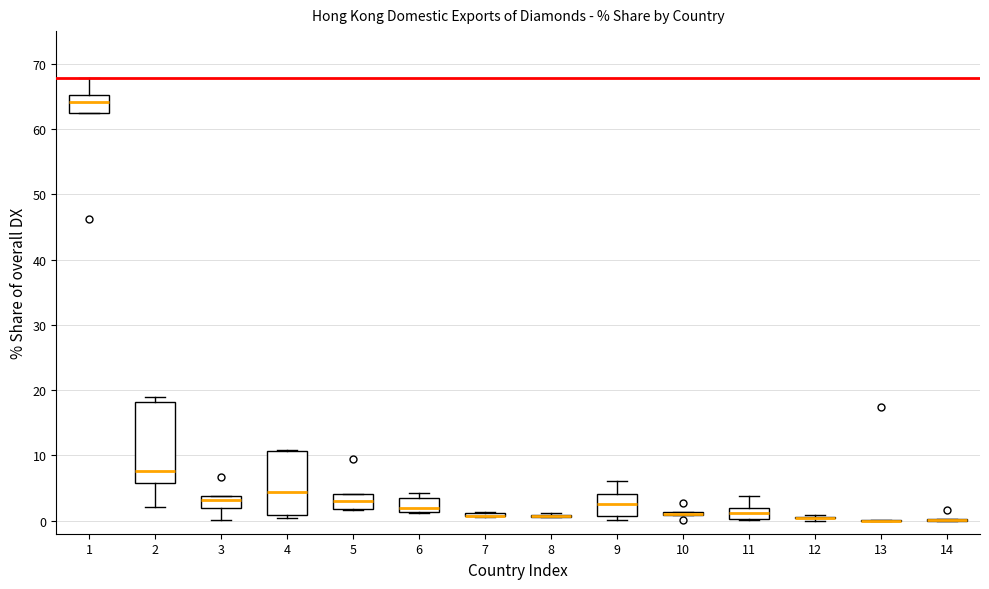

Reading left to right, transcribe this box plot: for each box, give where its median line is, the range the box spans, and where its two whiskers end, as read against the y-axis. The values are not printed on the chart, so give them approximately, as read against the axis.

1: median 64, box 62 to 65, whiskers 62 to 68
2: median 8, box 6 to 18, whiskers 2 to 19
3: median 3, box 2 to 4, whiskers 0 to 4
4: median 4, box 1 to 11, whiskers 0 to 11
5: median 3, box 2 to 4, whiskers 2 to 4
6: median 2, box 1 to 3, whiskers 1 to 4
7: box collapsed to a line at 1, whiskers 1 to 1
8: box collapsed to a line at 1, whiskers 1 to 1
9: median 3, box 1 to 4, whiskers 0 to 6
10: box collapsed to a line at 1, whiskers 1 to 1
11: median 1, box 0 to 2, whiskers 0 to 4
12: box collapsed to a line at 0, whiskers 0 to 1
13: box collapsed to a line at 0, whiskers 0 to 0
14: box collapsed to a line at 0, whiskers 0 to 0